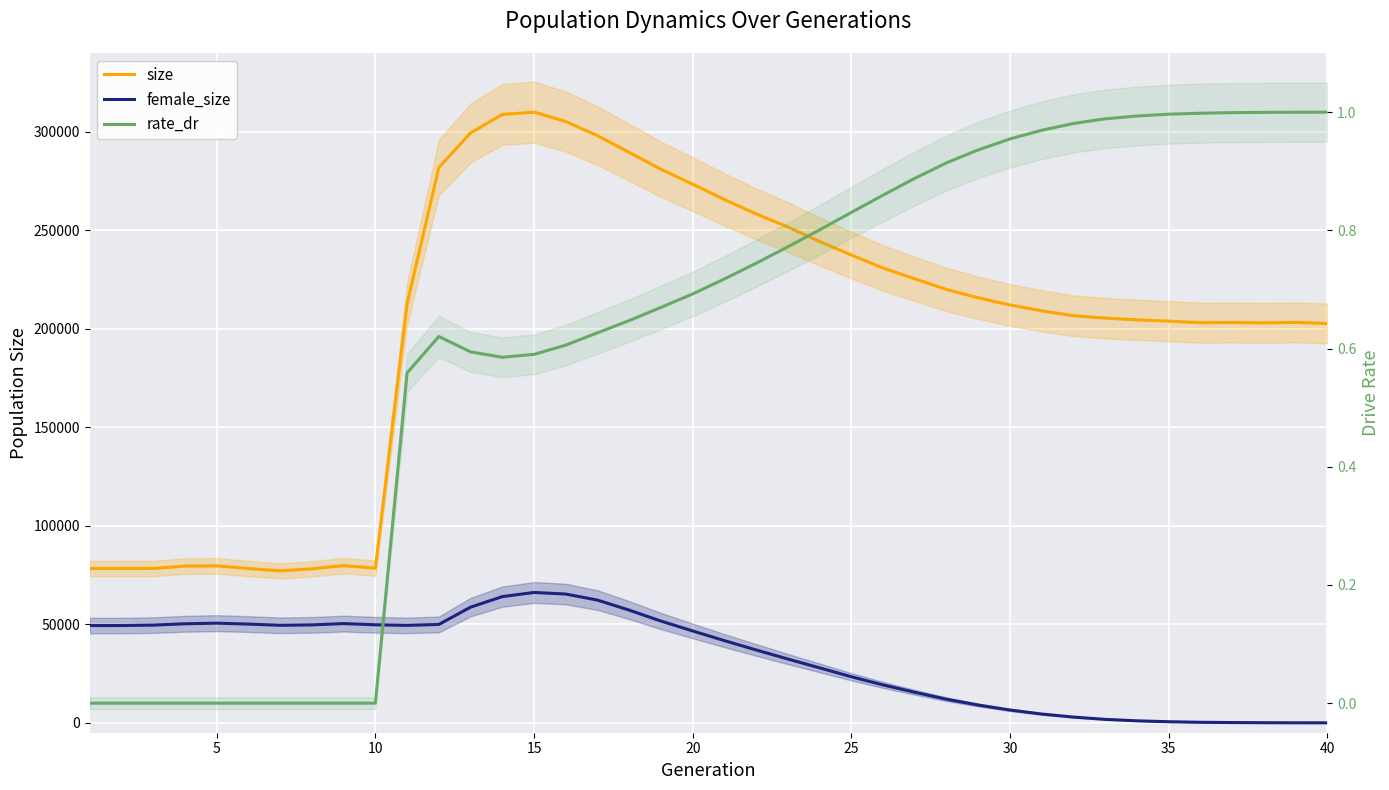

At how many categories does at least one series exceed 296438?

5